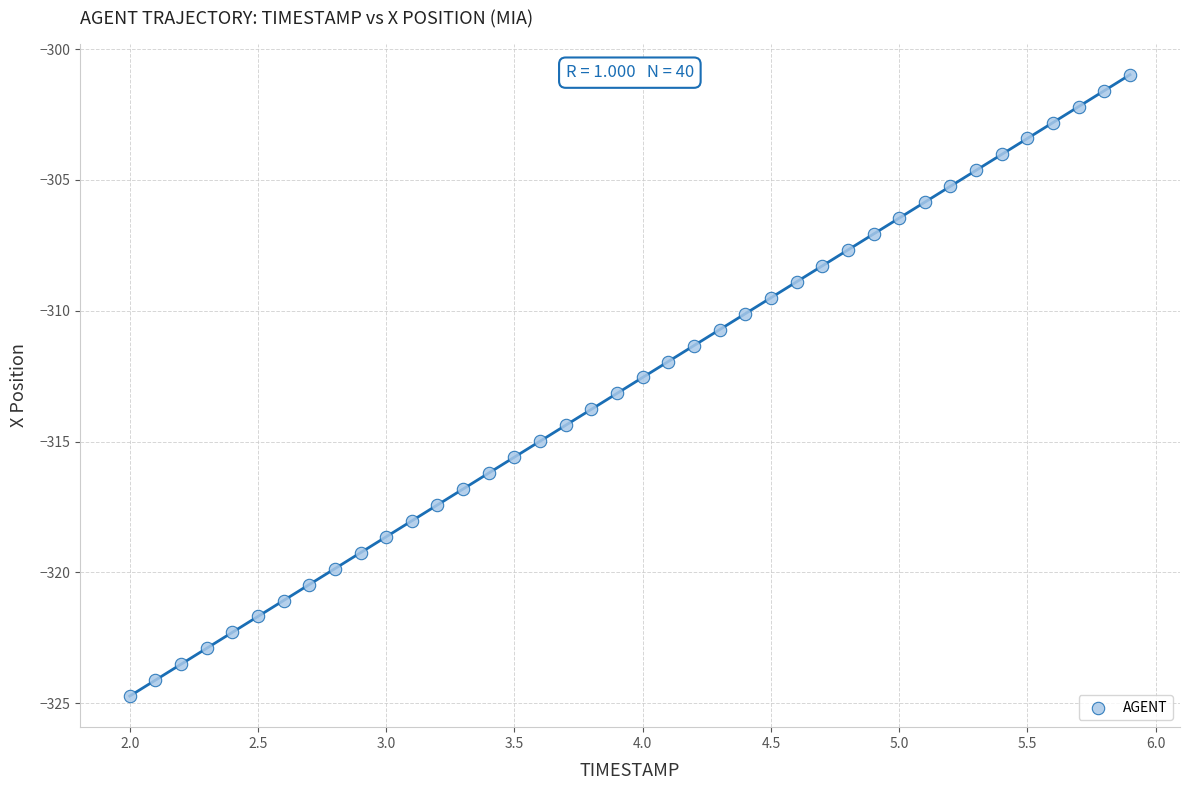

What is the range of X values (max minus min)?

3.9